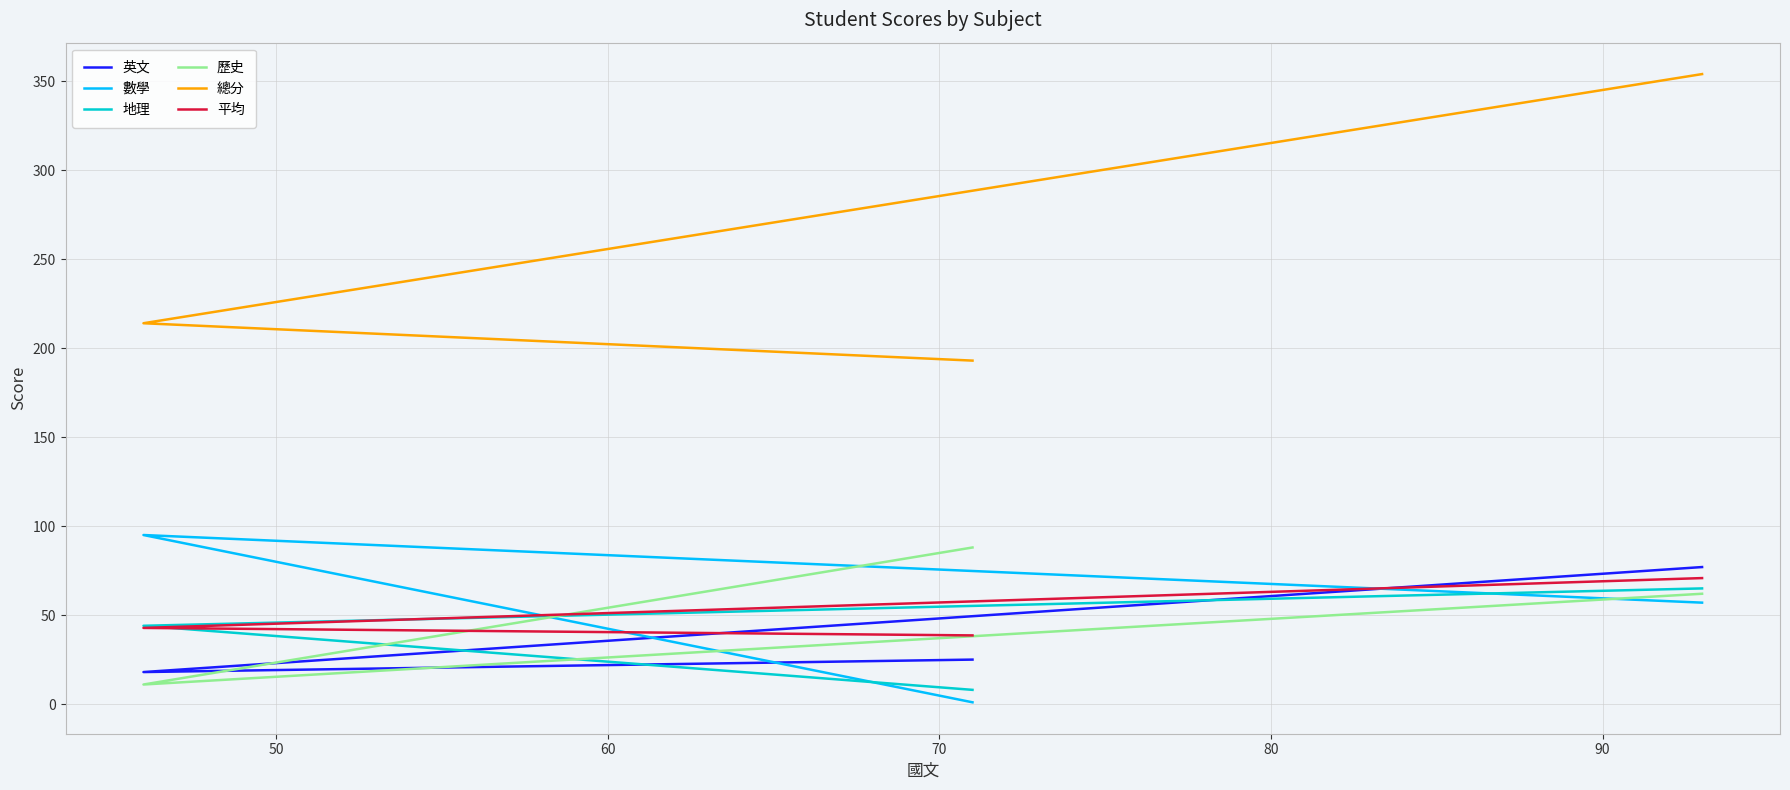

What is the maximum value for 地理?

65.0